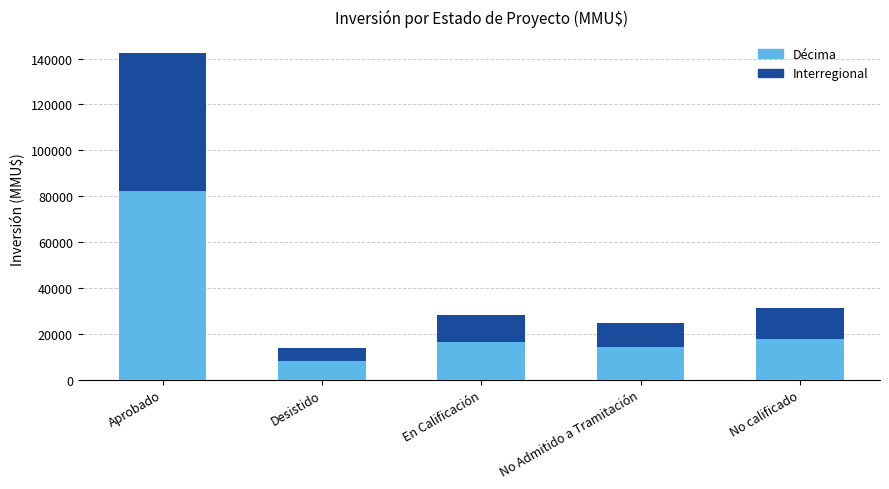

Which category has the highest value in the Décima series?

Aprobado